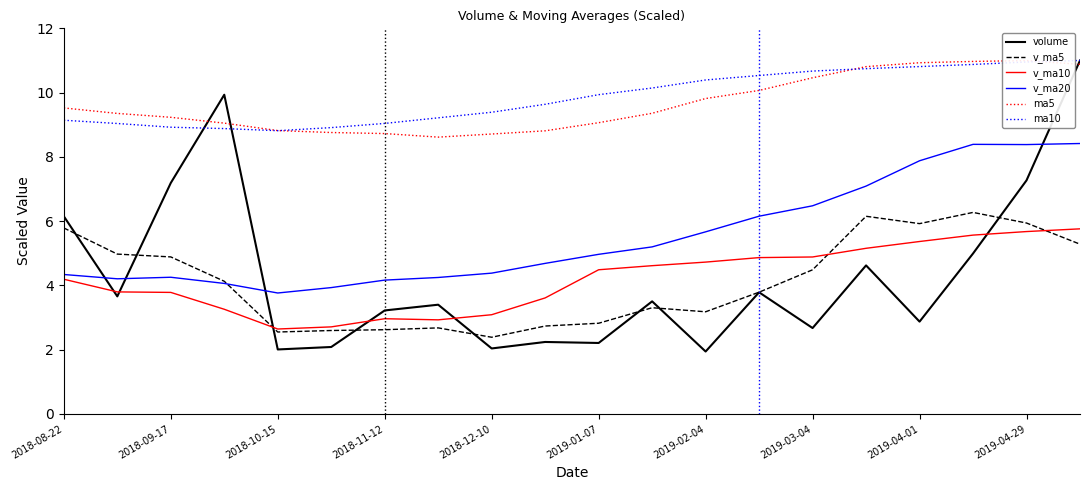

True or false: v_ma20 and ma10 intersect in this chart.

False